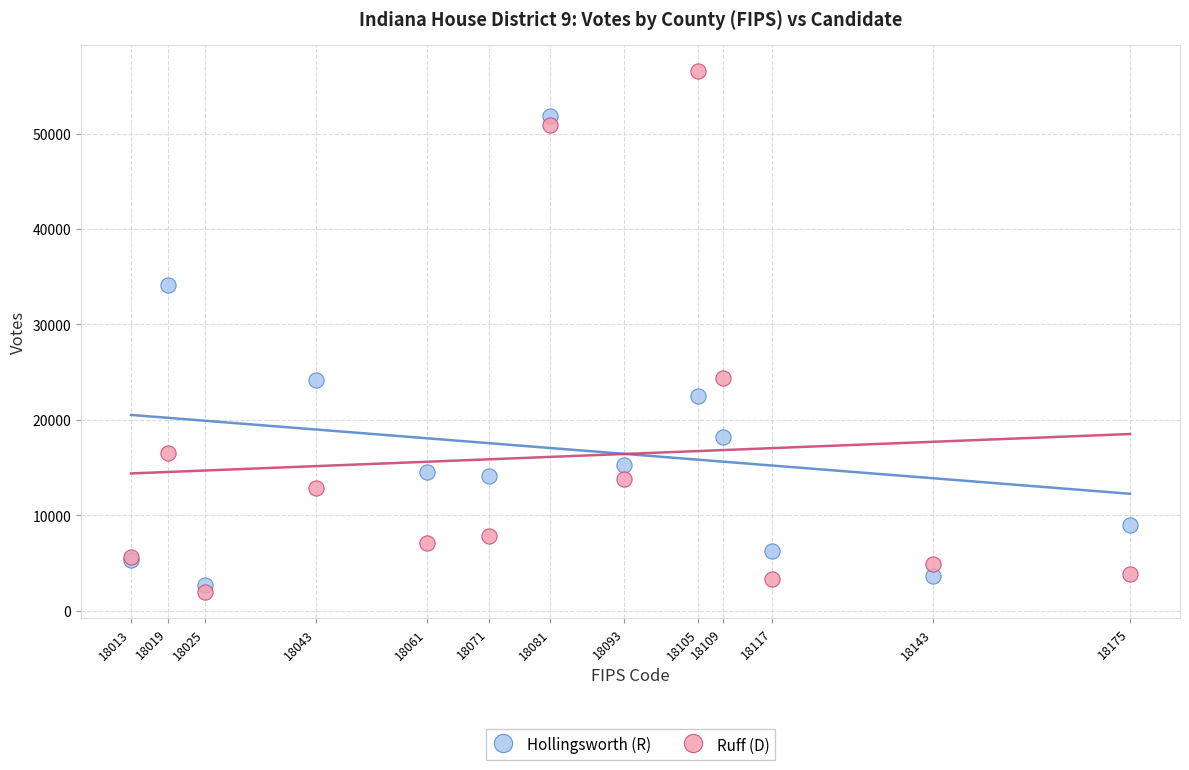

What are all the series names shown in the legend?

Hollingsworth (R), Ruff (D)